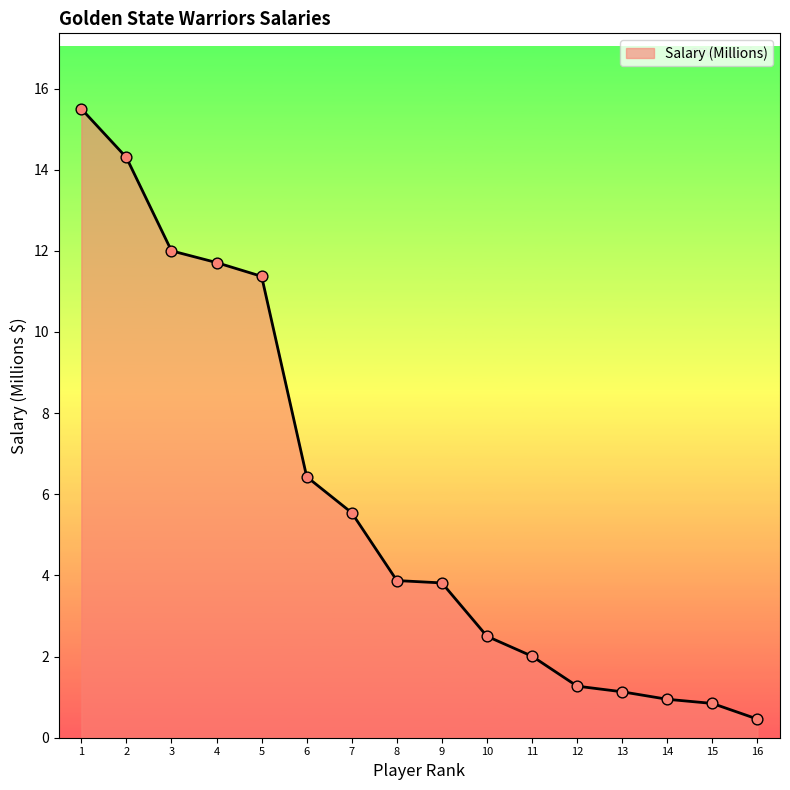

What is the change in value from 12 to 15?

-0.4